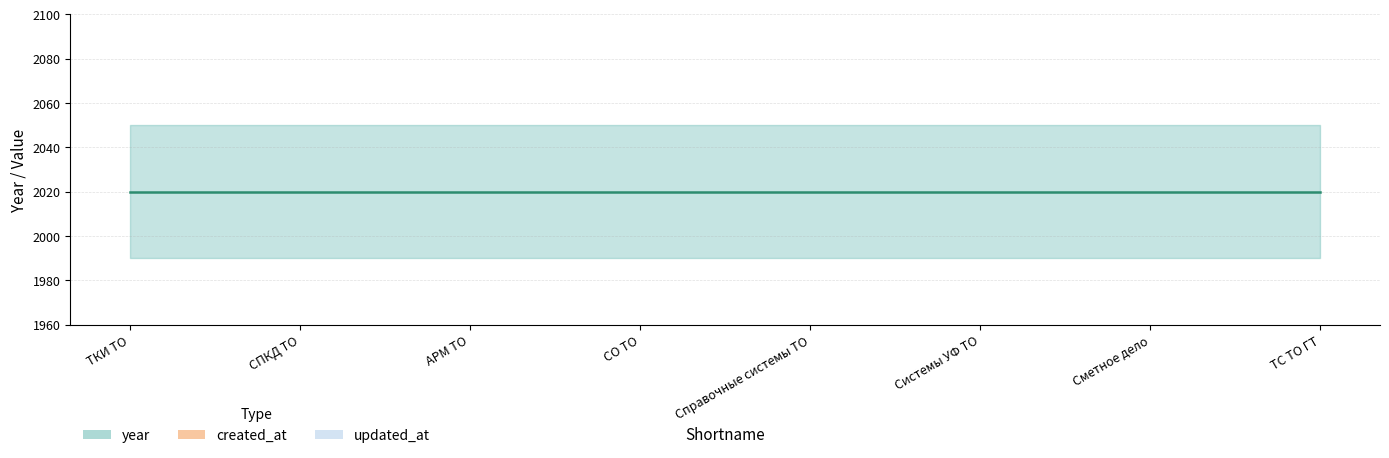

What is the greatest value displayed?

2020